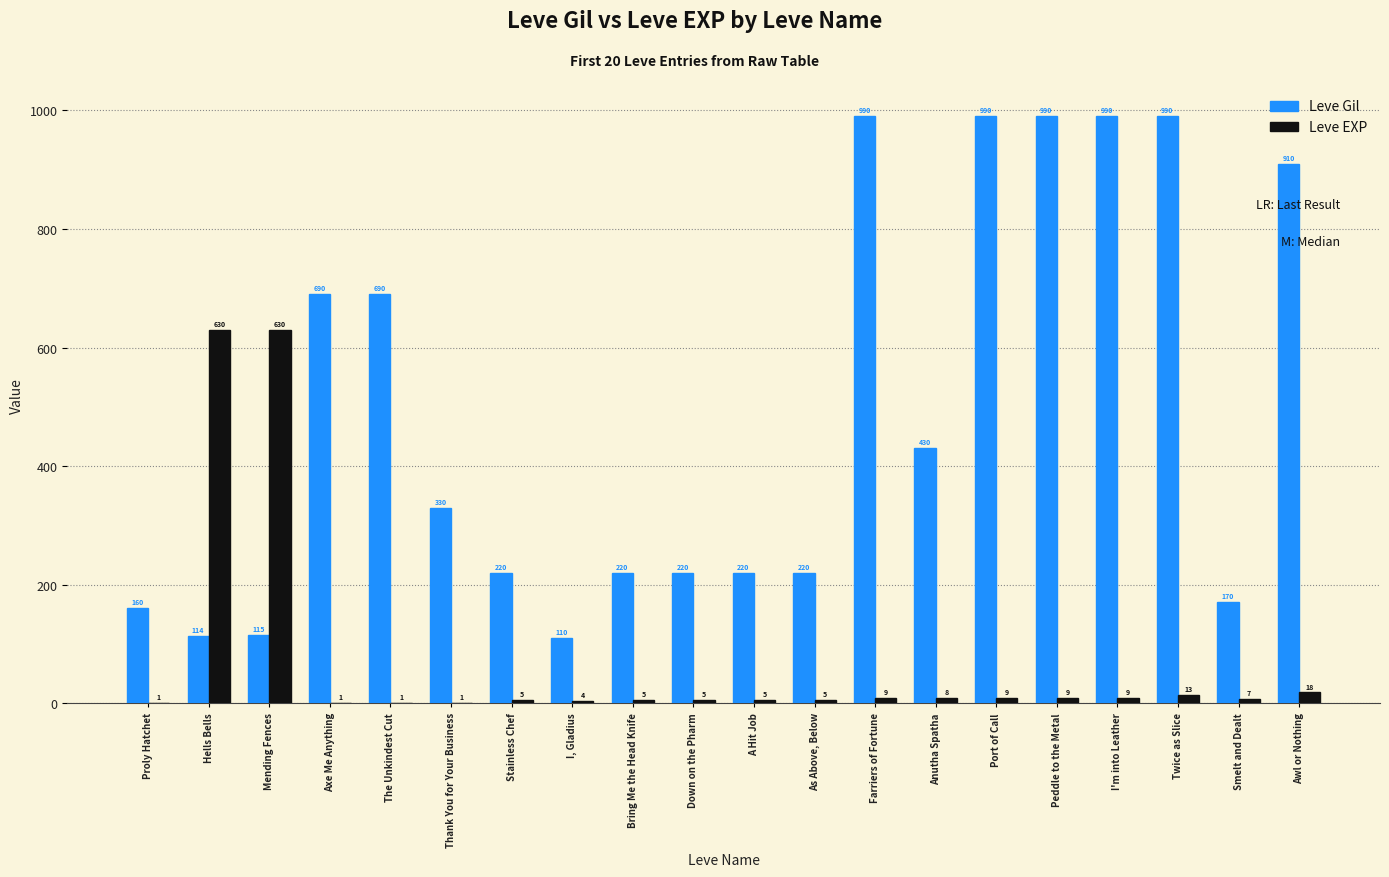

Where does the Leve EXP series first go above 7?

Hells Bells